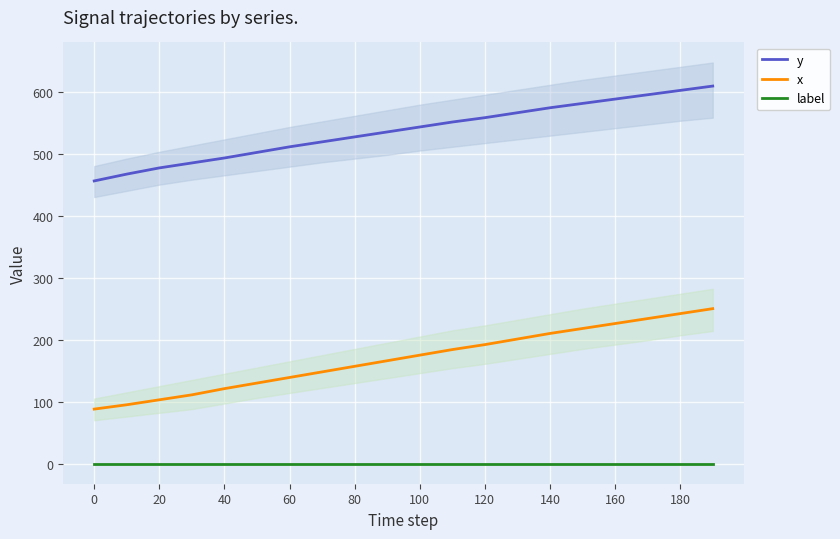

The y series shows 602 at 180. True or false?

True